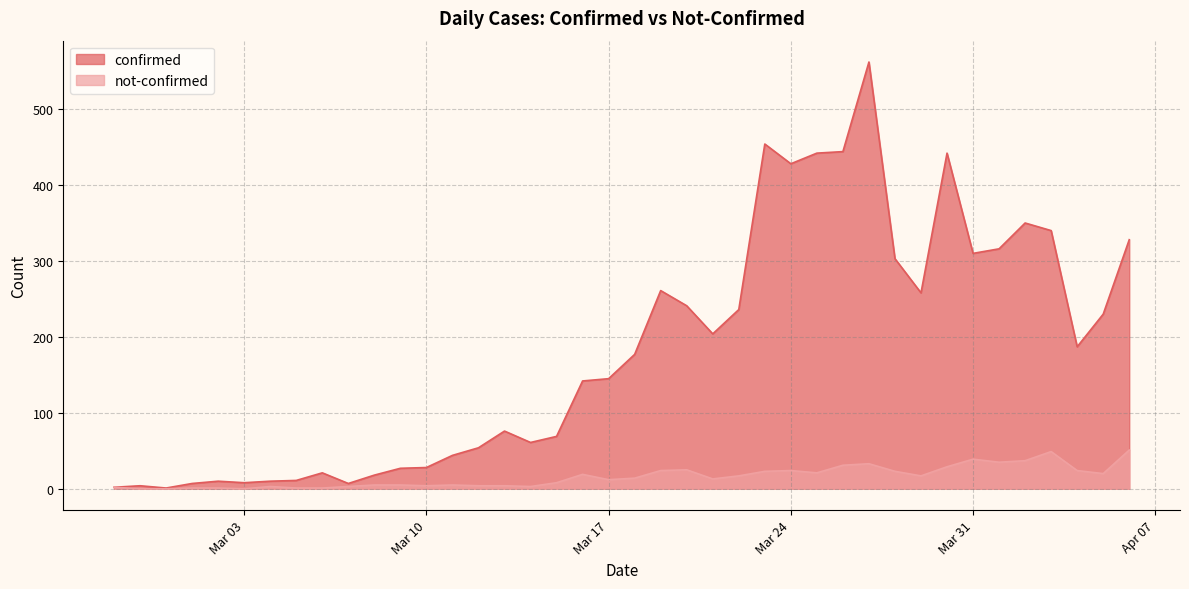

Which series has the largest range (max minus min)?

confirmed